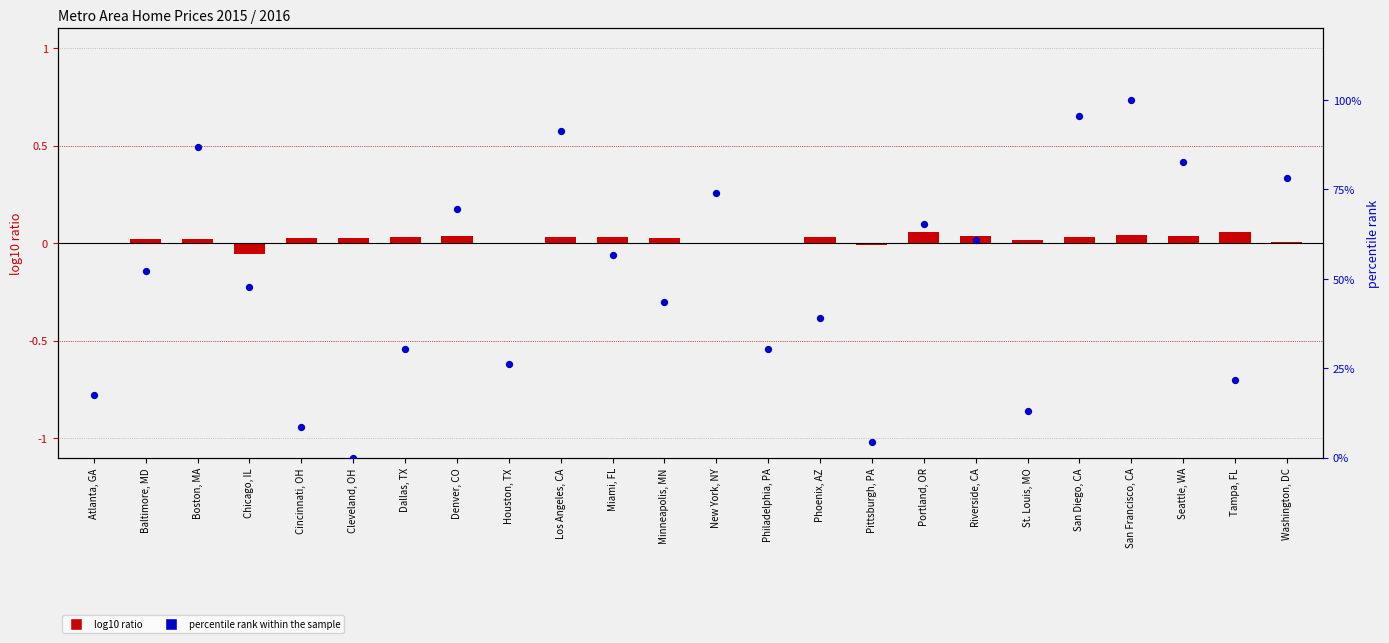

Which series has the largest total across all categories?

percentile rank within the sample